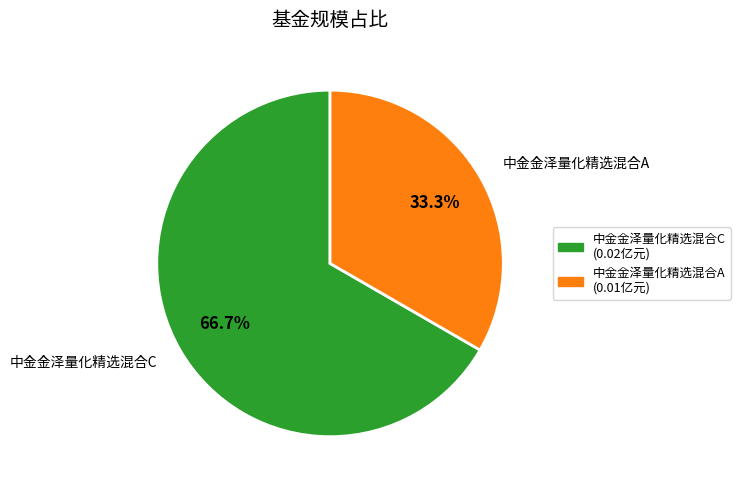

How many segments does this pie chart have?

2